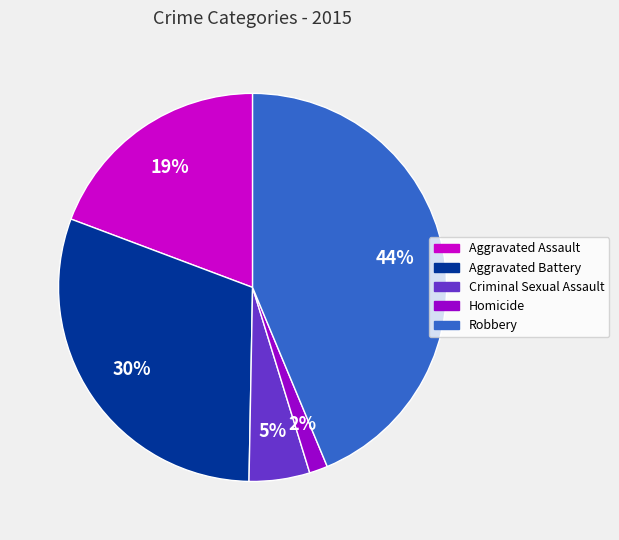

What is the ratio of the value at Robbery to the value at Aggravated Assault?

2.3